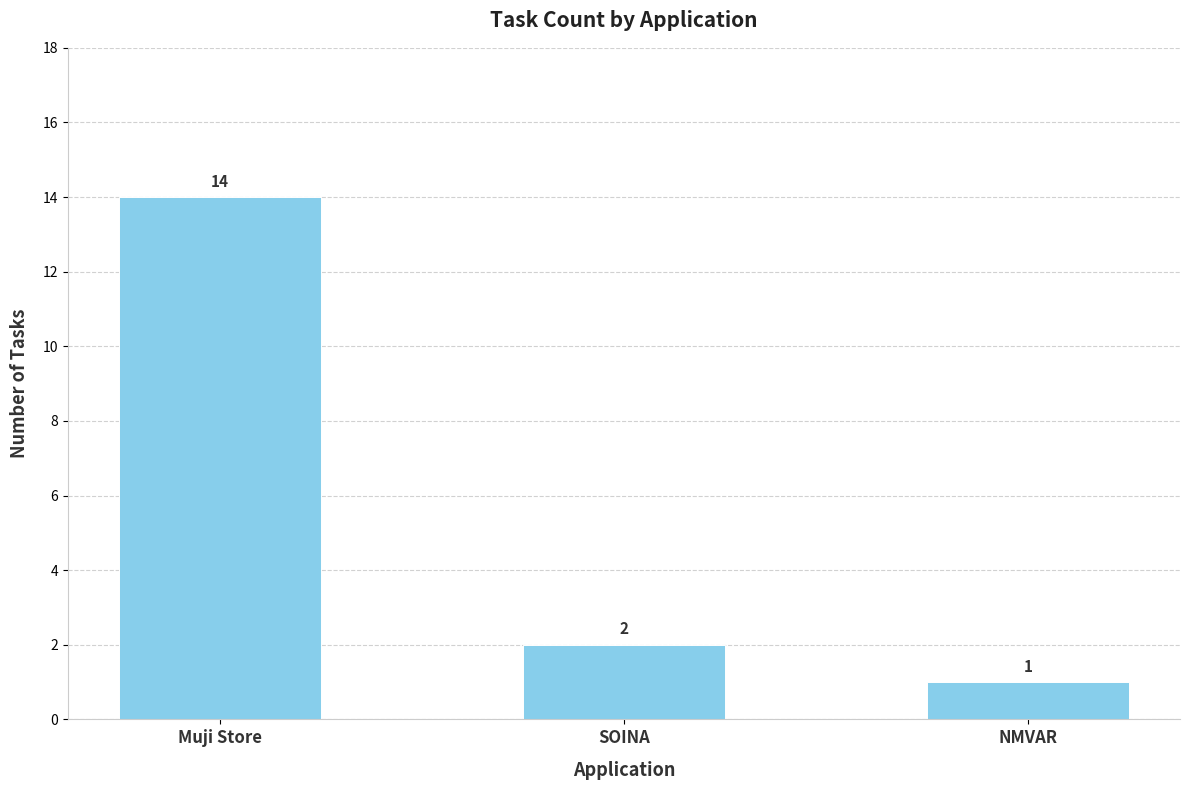

What is the change in value from Muji Store to SOINA?

-12